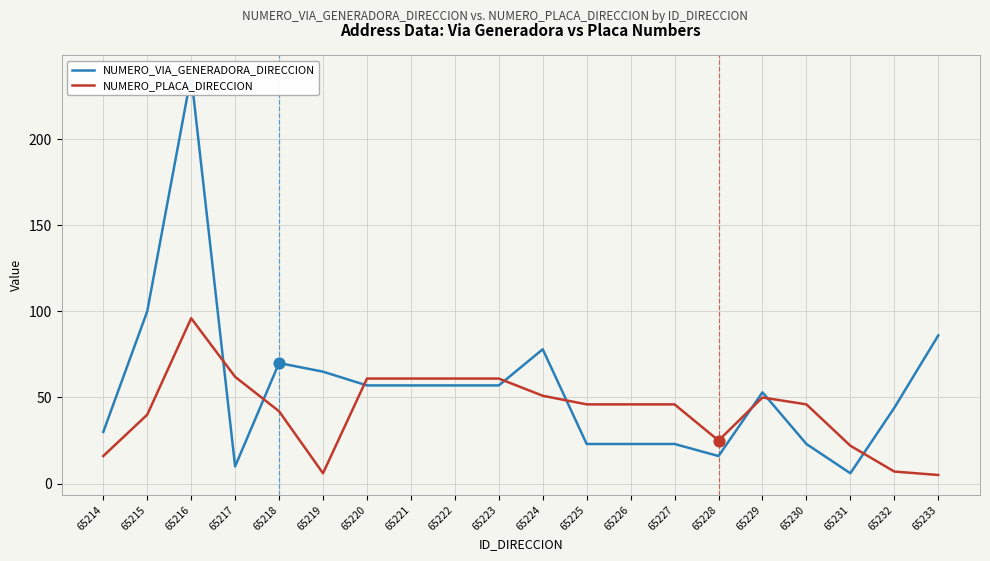

At which category is the sum across all series the highest?

65216